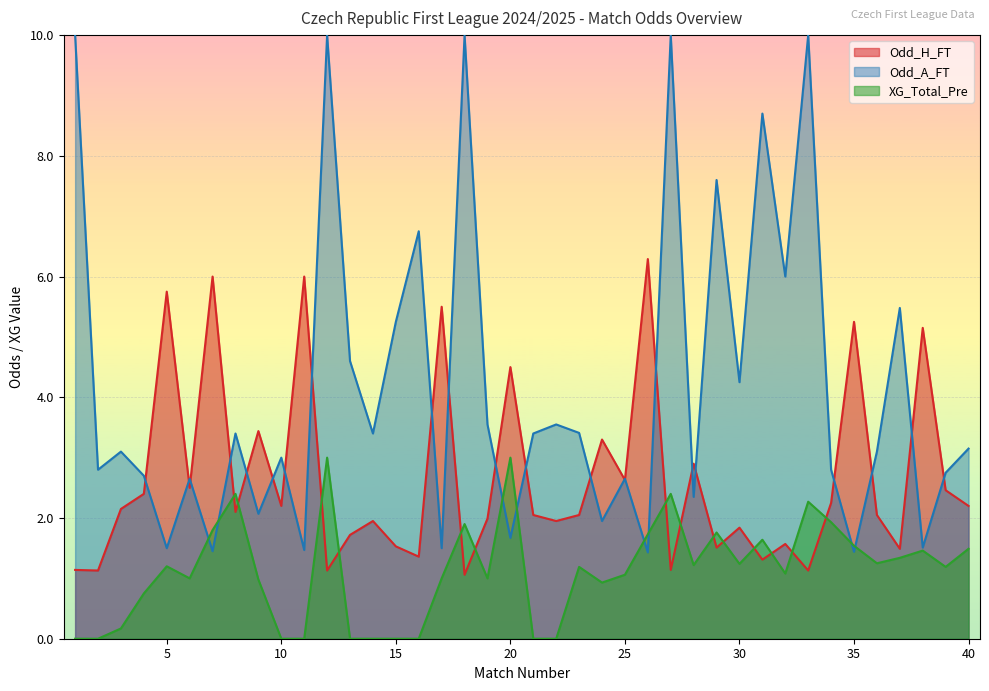

Which series has the widest spread of values?

Odd_A_FT